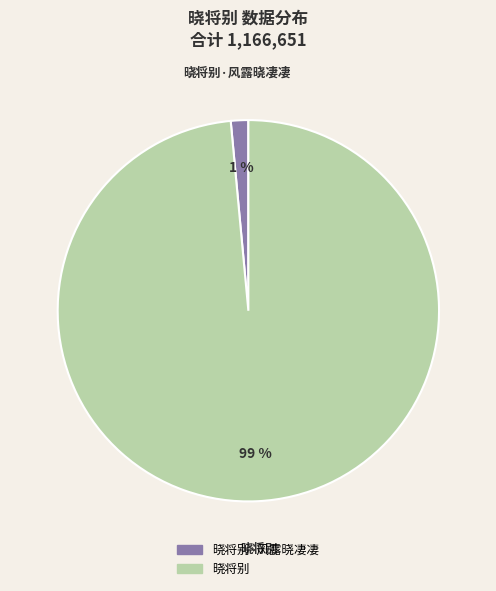

To the nearest percent, what is the average slice percentage?

50%